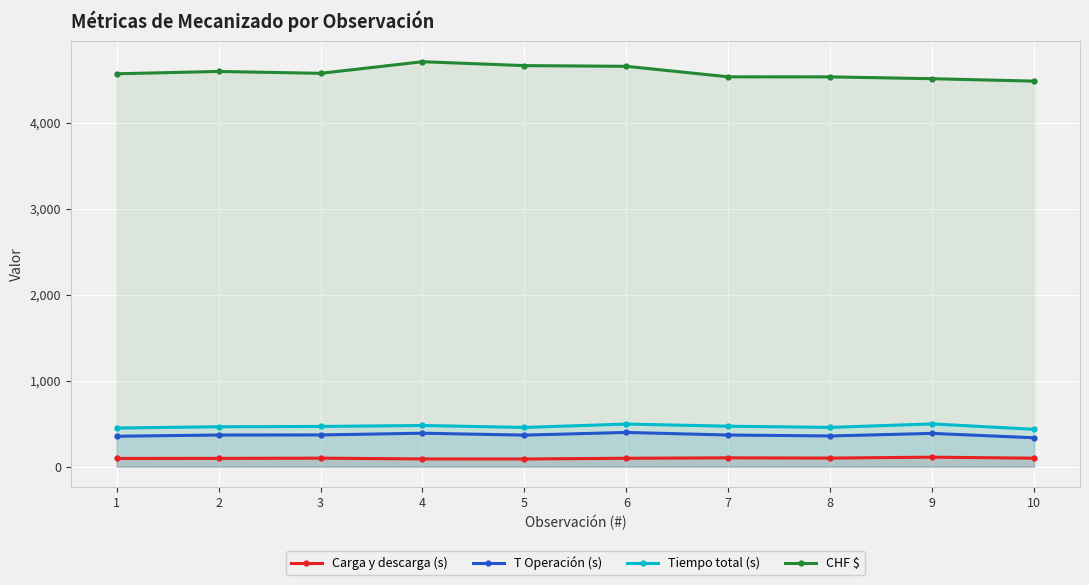

At which category does Carga y descarga (s) reach its first local valley?

5